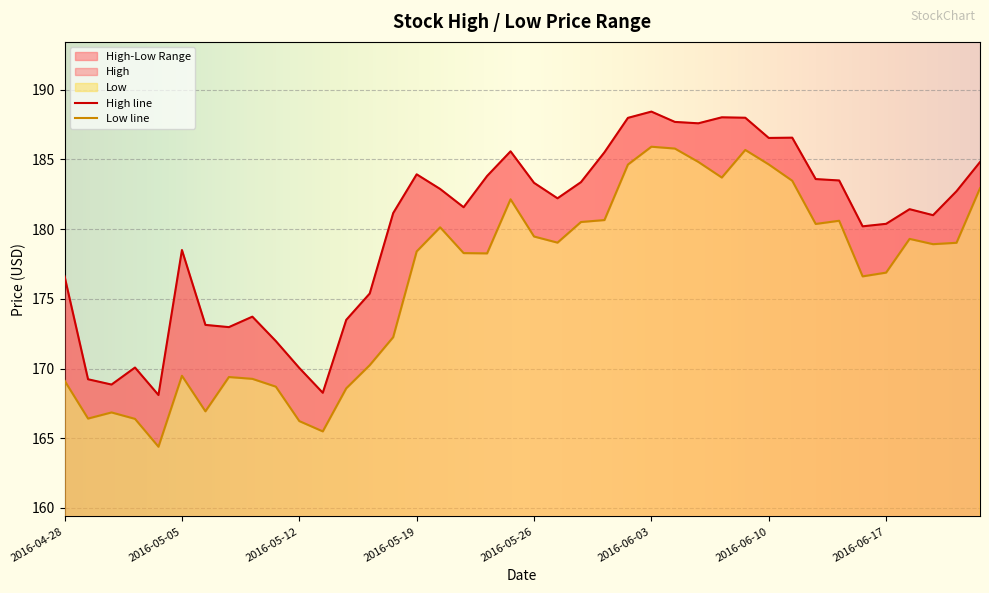

What is the sum of the Low values at 2016-05-23 and 2016-06-17?

355.2